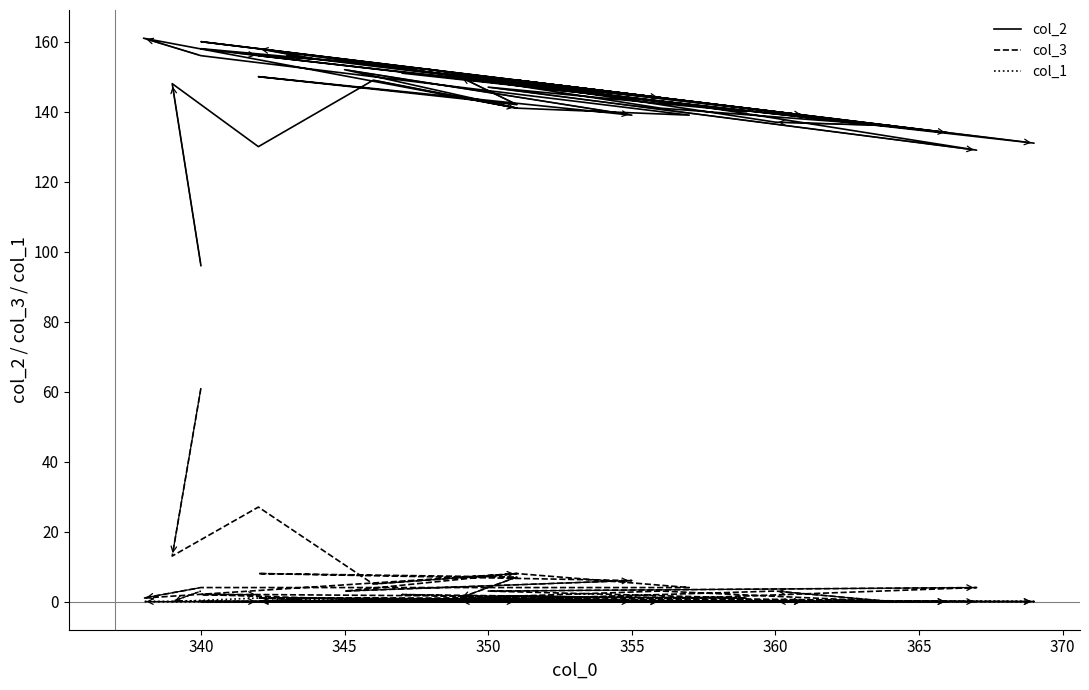

How many series are shown in this chart?

3